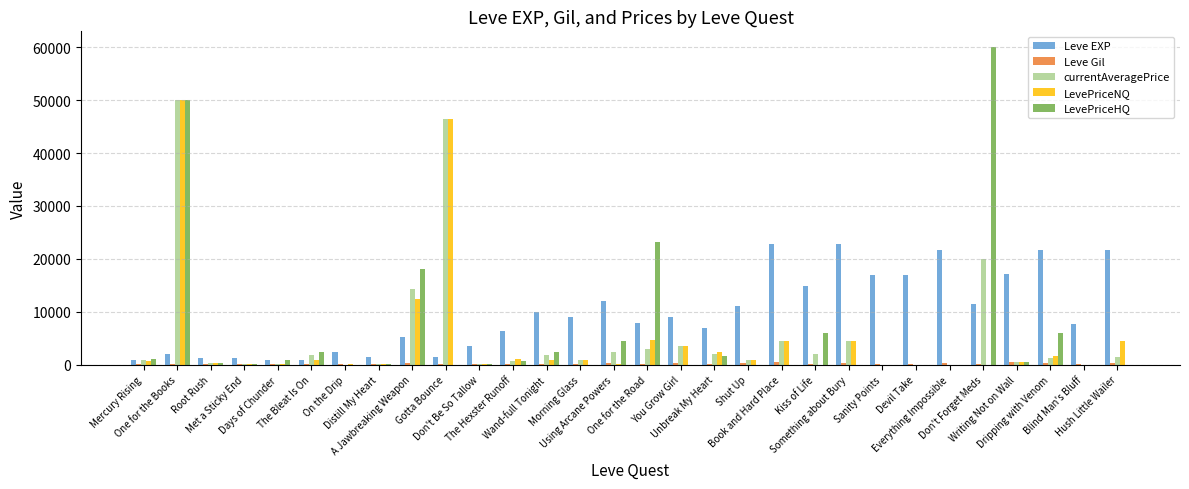

What is the highest value of the Leve EXP series?

22790.0